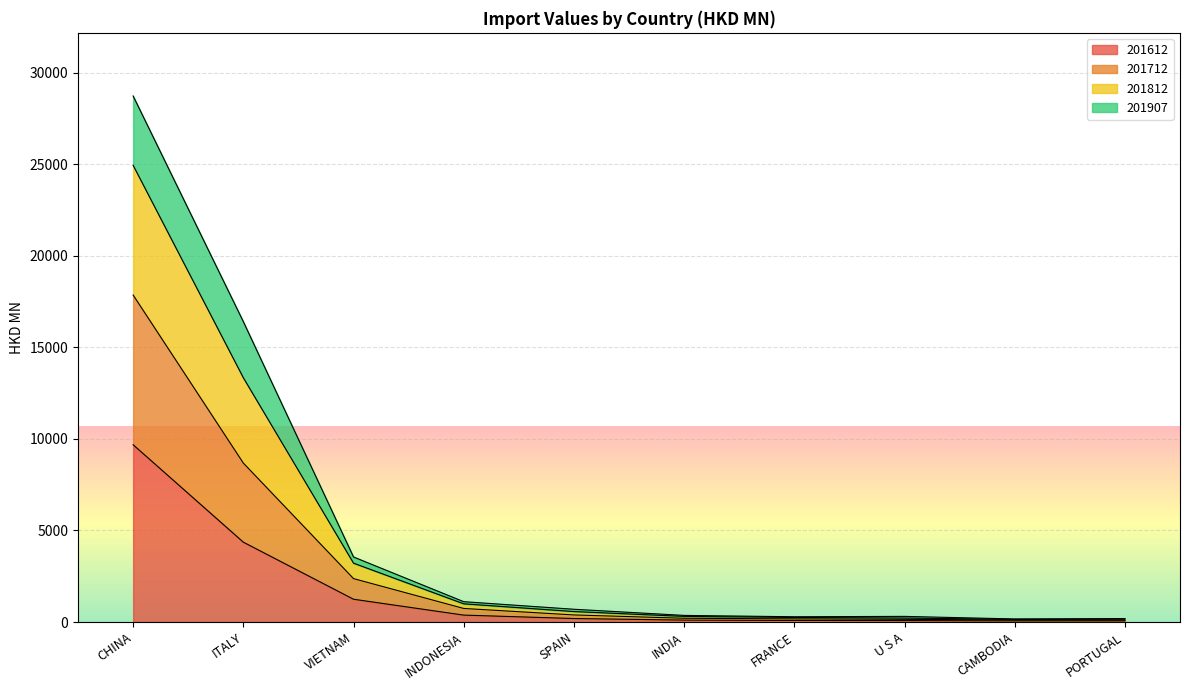

What is the maximum value for 201612?

9681.4